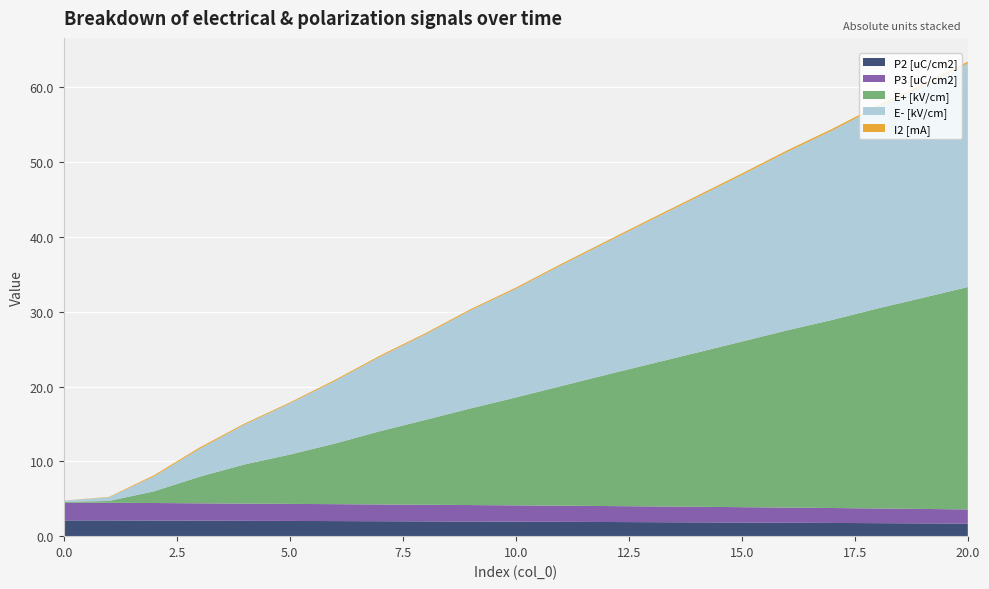

Reading left to right, transcribe all the data shown in this chart.

P2 [uC/cm2]: -2.1	-2.1	-2.1	-2.1	-2.1	-2.0	-2.0	-2.0	-2.0	-2.0	-1.9	-1.9	-1.9	-1.9	-1.8	-1.8	-1.8	-1.8	-1.7	-1.7	-1.7
P3 [uC/cm2]: 2.4	2.4	2.3	2.3	2.3	2.3	2.3	2.2	2.2	2.2	2.2	2.2	2.1	2.1	2.1	2.1	2.0	2.0	2.0	1.9	1.9
E+ [kV/cm]: -0.1	0.2	1.6	3.5	5.2	6.6	8.1	9.8	11.3	12.9	14.4	16.0	17.5	19.1	20.6	22.1	23.7	25.1	26.7	28.2	29.7
E- [kV/cm]: -0.2	-0.5	-2.0	-3.7	-5.3	-6.8	-8.4	-9.9	-11.4	-13.1	-14.5	-16.1	-17.7	-19.2	-20.7	-22.3	-23.8	-25.3	-26.9	-28.3	-29.9
I2 [mA]: 0.0	0.1	0.2	0.2	0.1	0.1	0.1	0.2	0.2	0.2	0.2	0.2	0.2	0.2	0.2	0.2	0.2	0.2	0.2	0.2	0.2